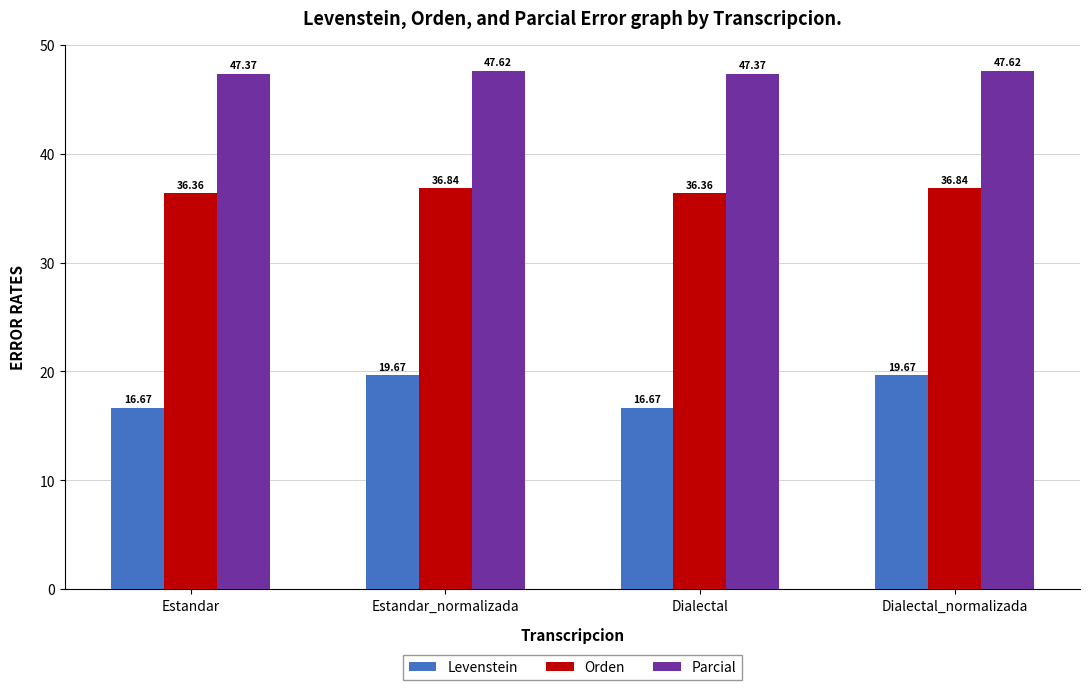

How many bars are there in total?

12